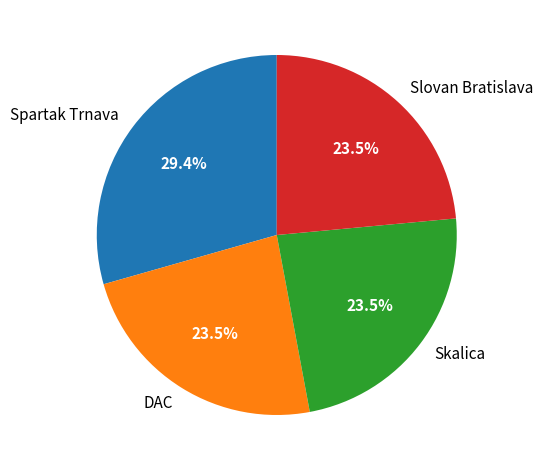

Between Spartak Trnava and Slovan Bratislava, which is larger?

Spartak Trnava